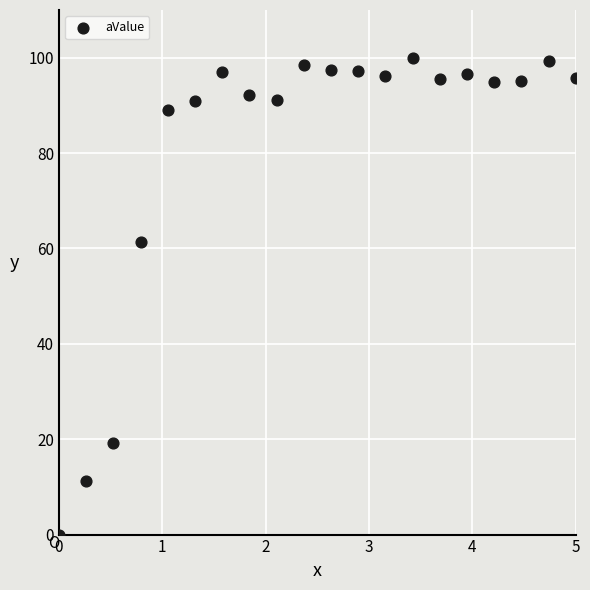

What is the range of Y values (max minus min)?

100.0